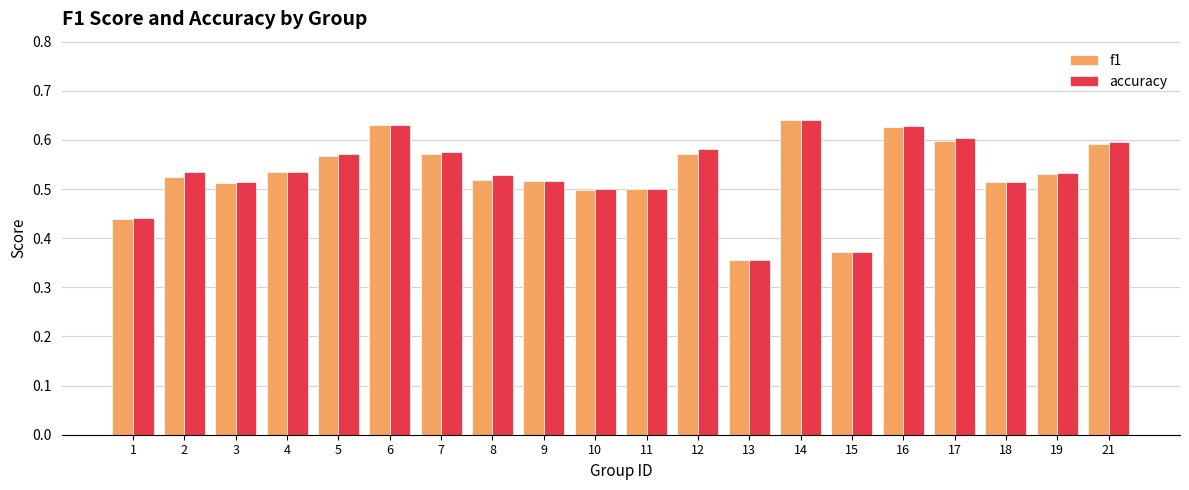

Are the bars horizontal?

No